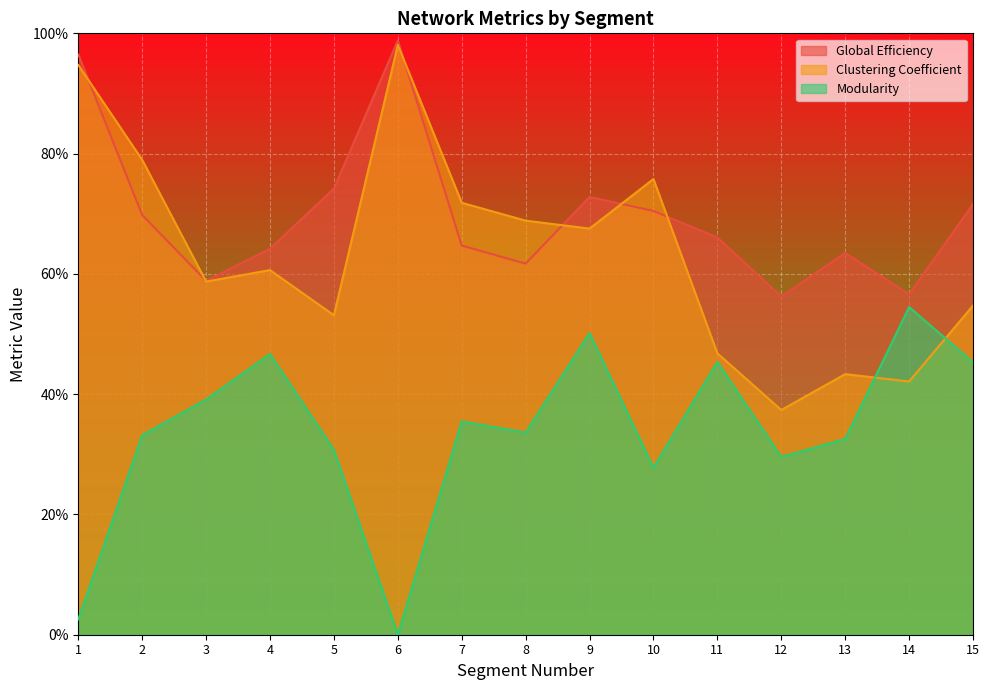

Reading right to left, what are all the values shown in this chart?

Global Efficiency: 0.7	0.6	0.6	0.6	0.7	0.7	0.7	0.6	0.6	1.0	0.7	0.6	0.6	0.7	1.0
Clustering Coefficient: 0.5	0.4	0.4	0.4	0.5	0.8	0.7	0.7	0.7	1.0	0.5	0.6	0.6	0.8	0.9
Modularity: 0.5	0.5	0.3	0.3	0.5	0.3	0.5	0.3	0.4	0.0	0.3	0.5	0.4	0.3	0.0